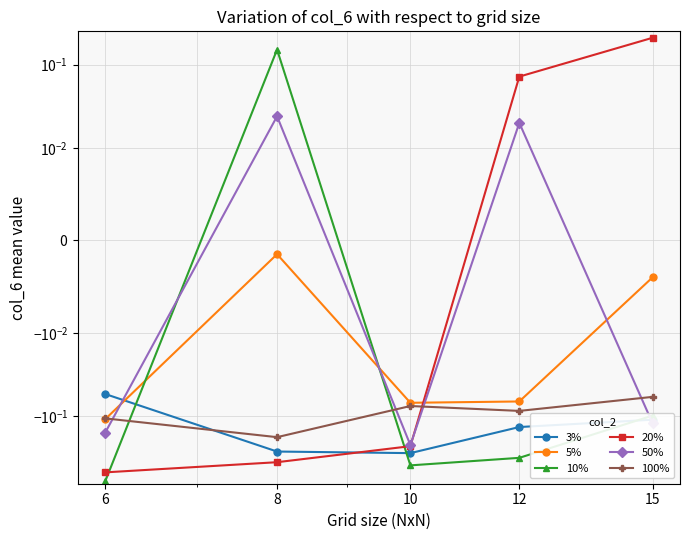

Which series has the largest total across all categories?

5%